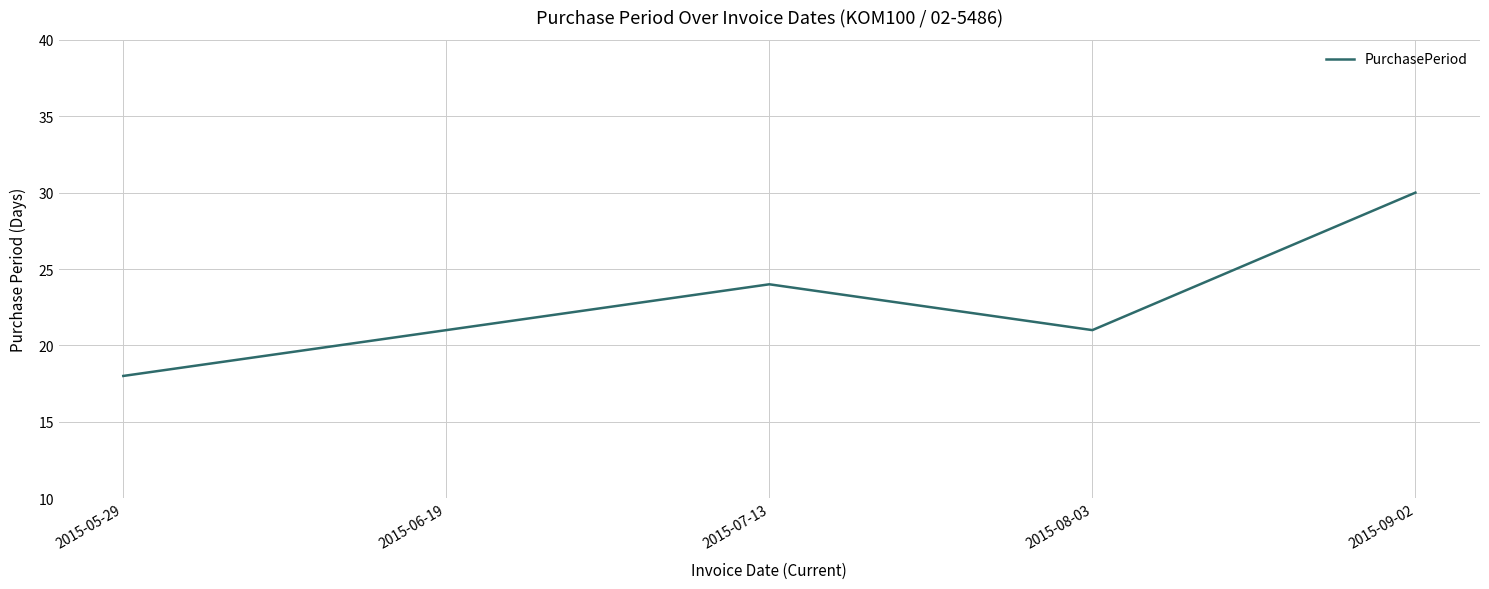

At which category does the data reach its first local valley?

2015-08-03